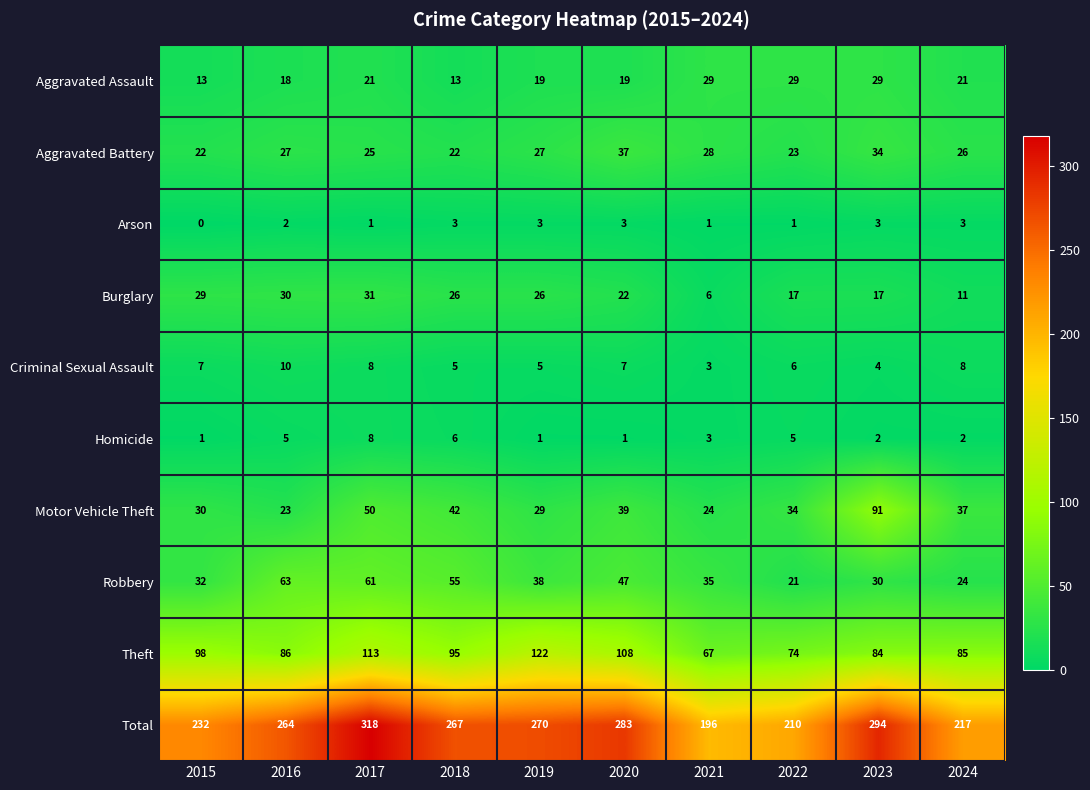

Is it true that Criminal Sexual Assault equals 7 at 2015?

True